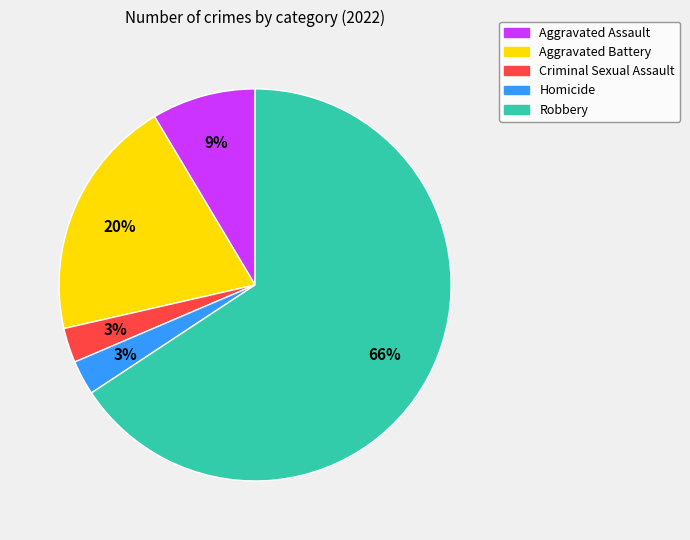

To the nearest percent, what is the average slice percentage?

20%